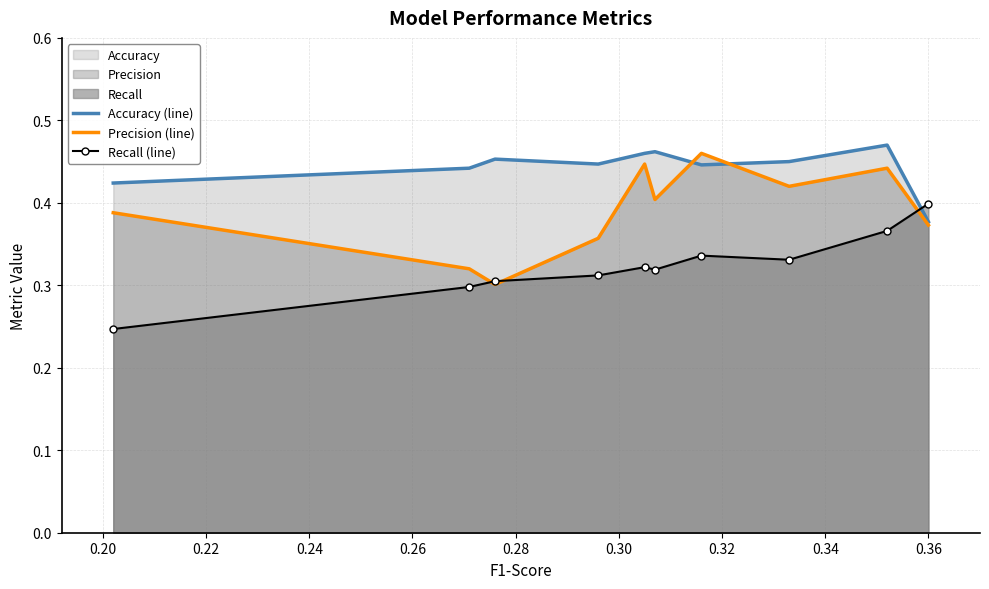

Which series has the largest total across all categories?

Accuracy (line)